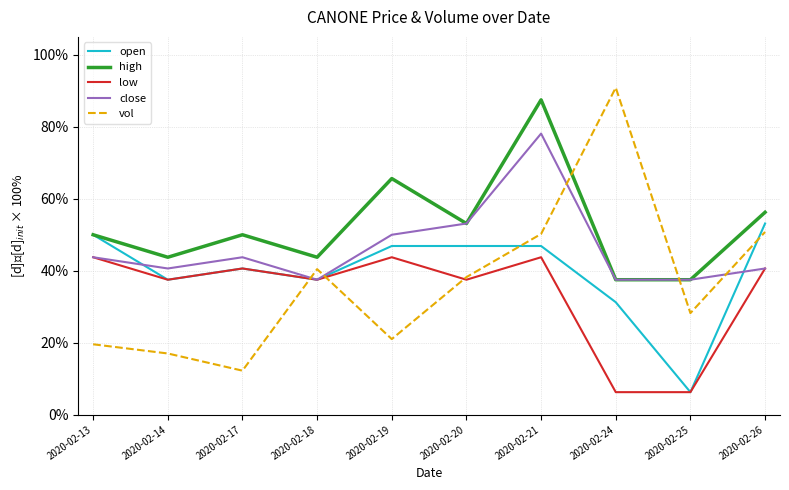

How many values in the close series exceed 43?

5